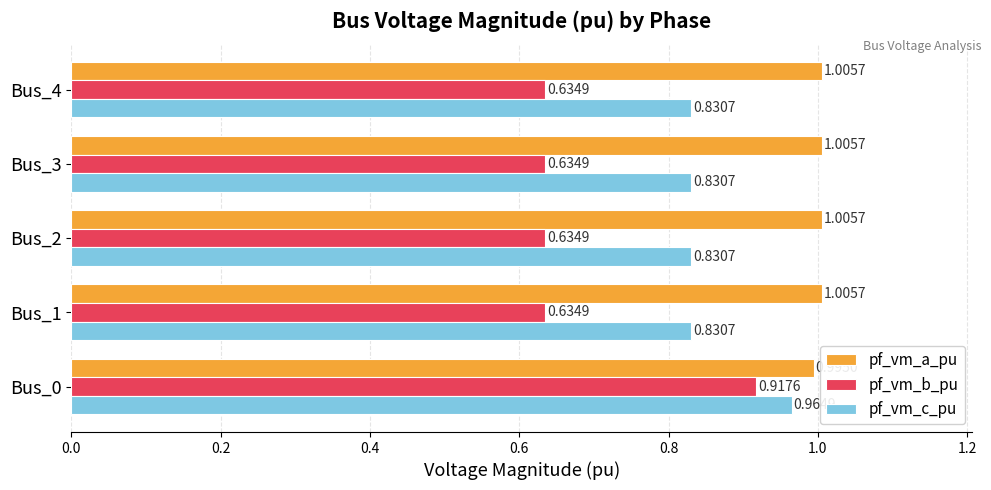

Count the pf_vm_b_pu values in the range 0 to 1.

5